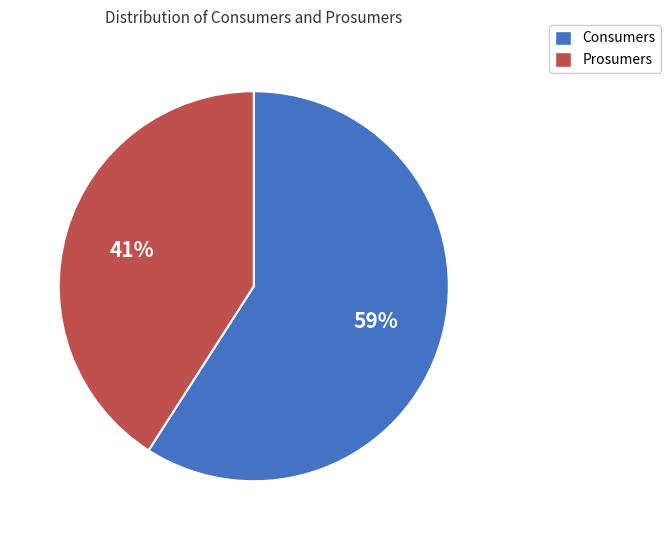

Is there a majority slice in this chart?

Yes